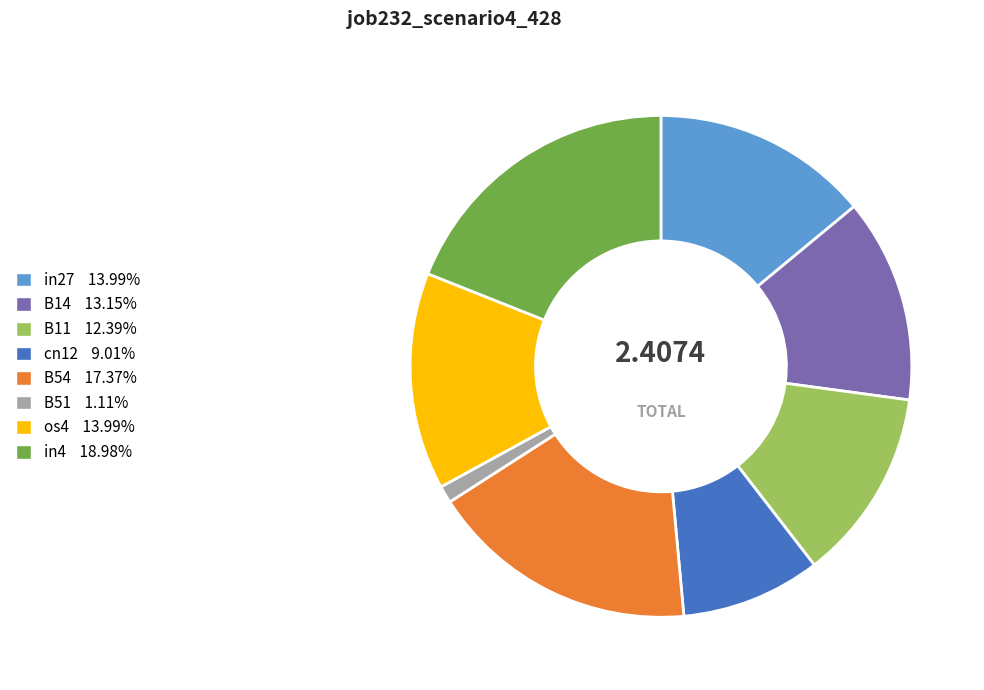

Approximately how many times larger is the value at B14 13.15% compared to B51 1.11%?

11.9